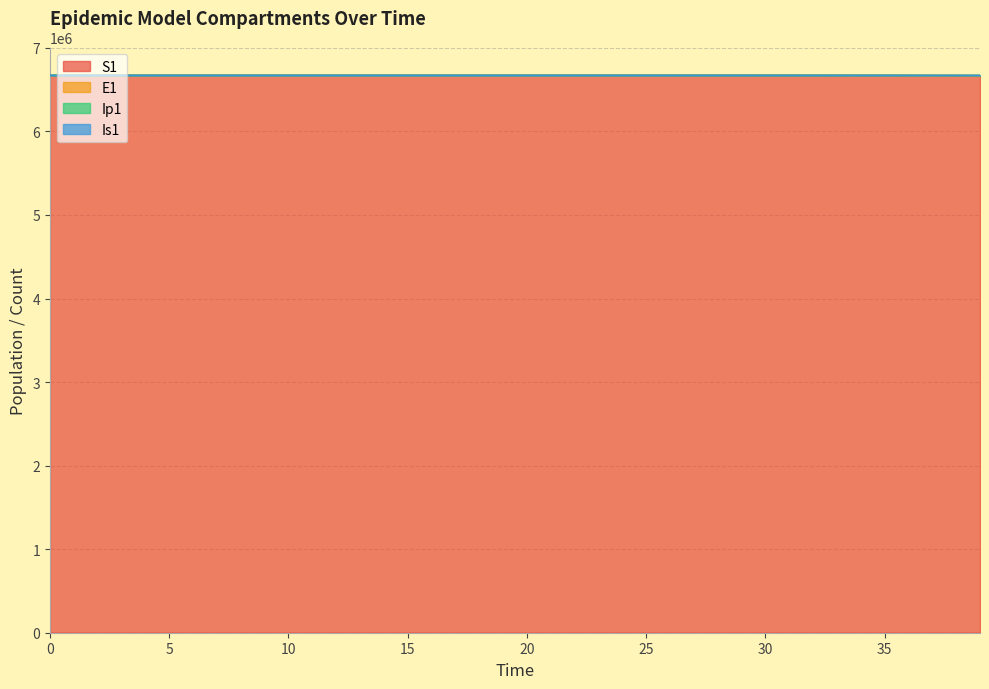

What is the highest value of the S1 series?

6671082.0